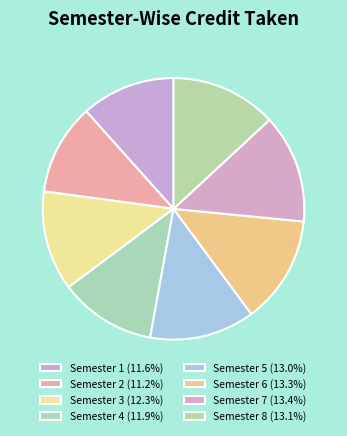

Count the number of slices in the pie.

8